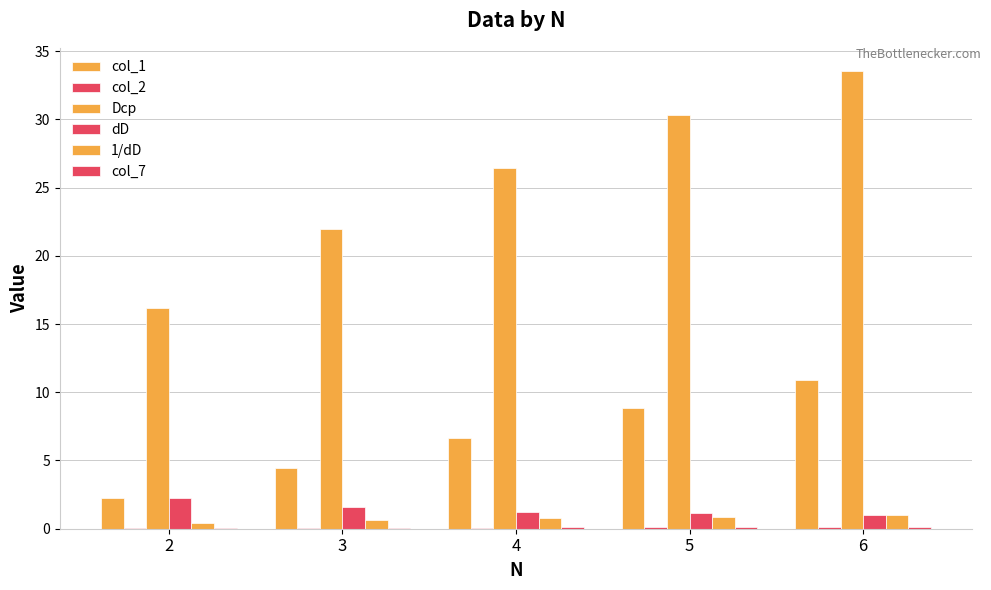

Which series has the largest total across all categories?

Dср